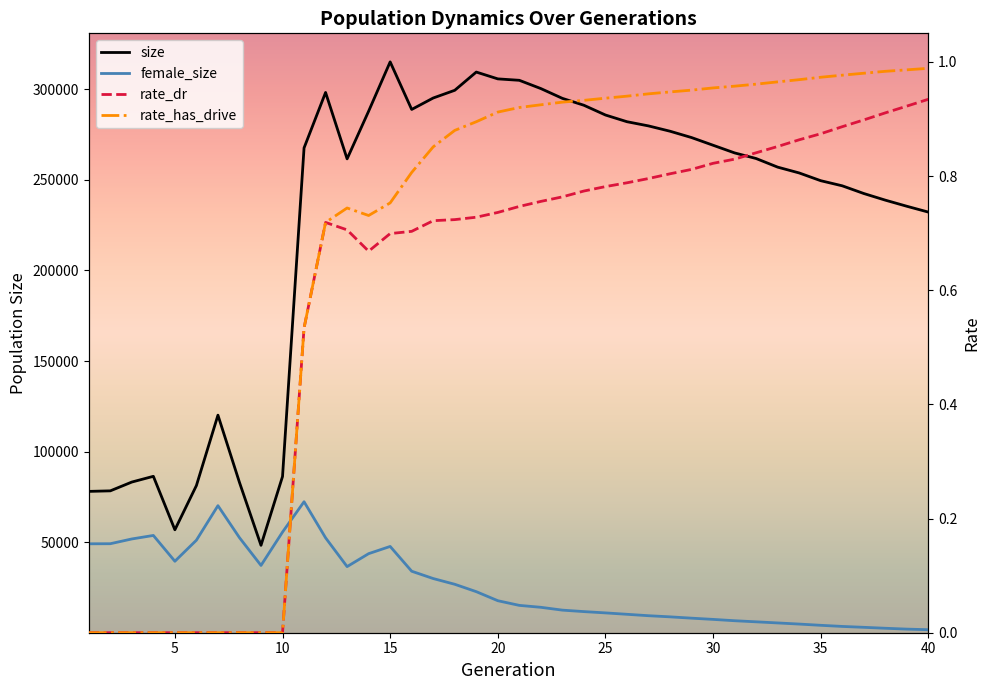

What is the sum of all rate_has_drive values?

26.9